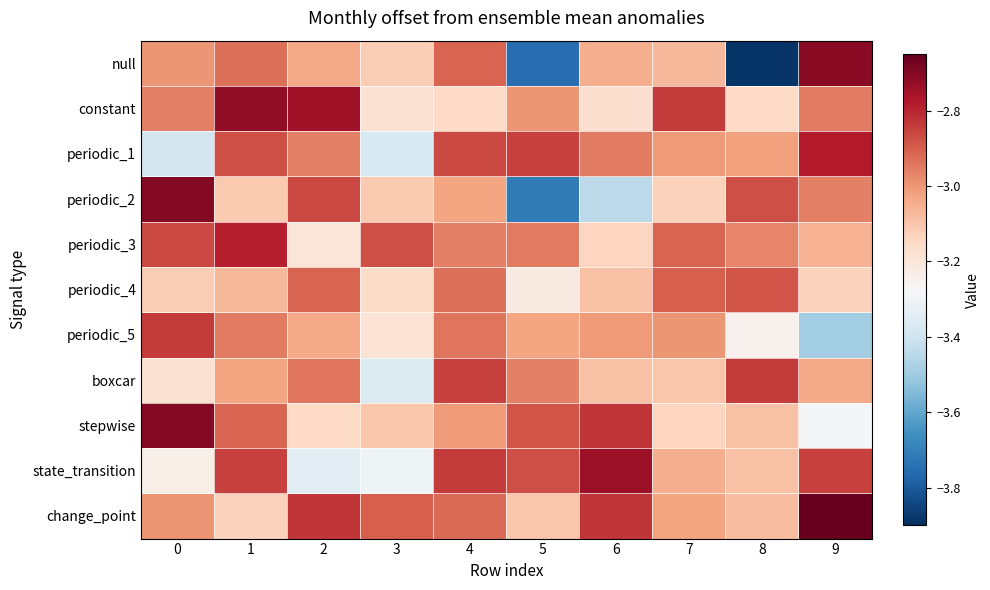

Reading left to right, what are all the values shown in this chart?

null: 0=-3.0	1=-2.9	2=-3.0	3=-3.1	4=-2.9	5=-3.8	6=-3.0	7=-3.1	8=-3.9	9=-2.7
constant: 0=-3.0	1=-2.7	2=-2.8	3=-3.2	4=-3.1	5=-3.0	6=-3.2	7=-2.8	8=-3.1	9=-3.0
periodic_1: 0=-3.4	1=-2.9	2=-3.0	3=-3.4	4=-2.9	5=-2.9	6=-3.0	7=-3.0	8=-3.0	9=-2.8
periodic_2: 0=-2.7	1=-3.1	2=-2.9	3=-3.1	4=-3.0	5=-3.7	6=-3.4	7=-3.1	8=-2.9	9=-3.0
periodic_3: 0=-2.9	1=-2.8	2=-3.2	3=-2.9	4=-3.0	5=-3.0	6=-3.1	7=-2.9	8=-3.0	9=-3.1
periodic_4: 0=-3.1	1=-3.1	2=-2.9	3=-3.2	4=-2.9	5=-3.2	6=-3.1	7=-2.9	8=-2.9	9=-3.1
periodic_5: 0=-2.8	1=-3.0	2=-3.0	3=-3.2	4=-2.9	5=-3.0	6=-3.0	7=-3.0	8=-3.2	9=-3.5
boxcar: 0=-3.2	1=-3.0	2=-2.9	3=-3.4	4=-2.9	5=-3.0	6=-3.1	7=-3.1	8=-2.8	9=-3.0
stepwise: 0=-2.7	1=-2.9	2=-3.1	3=-3.1	4=-3.0	5=-2.9	6=-2.8	7=-3.1	8=-3.1	9=-3.3
state_transition: 0=-3.2	1=-2.9	2=-3.3	3=-3.3	4=-2.8	5=-2.9	6=-2.7	7=-3.0	8=-3.1	9=-2.9
change_point: 0=-3.0	1=-3.1	2=-2.8	3=-2.9	4=-2.9	5=-3.1	6=-2.8	7=-3.0	8=-3.1	9=-2.6